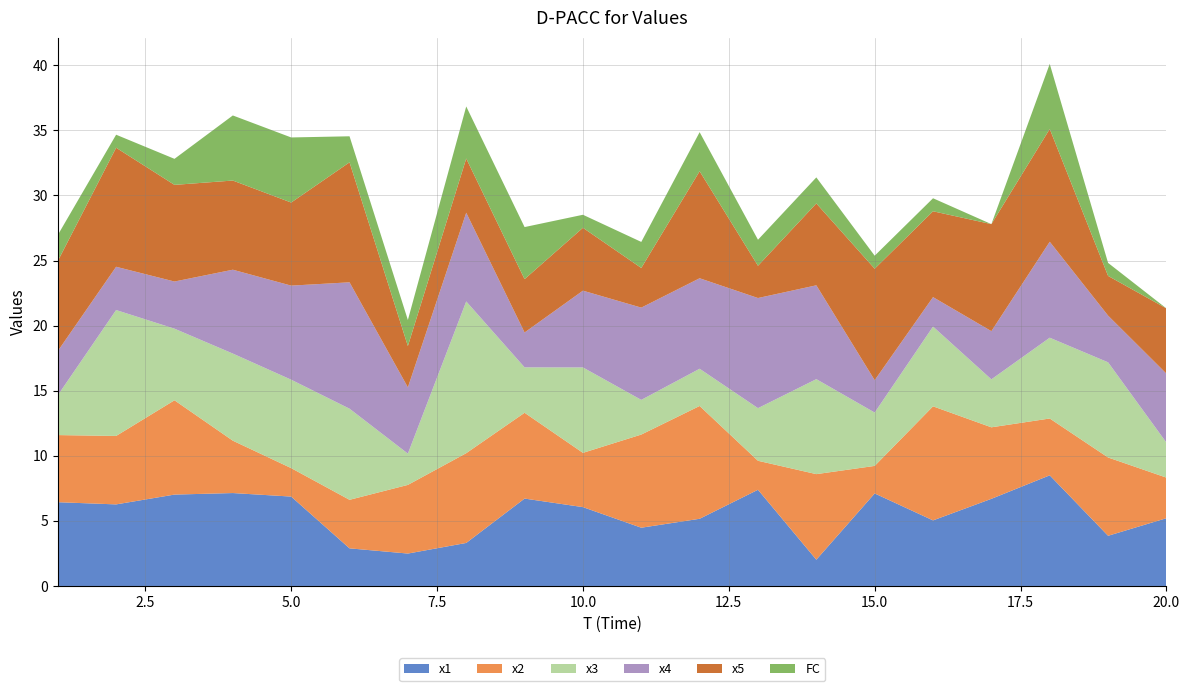

Reading left to right, list all the values displayed in this chart.

x1: 1=6.4	2=6.3	3=7.0	4=7.1	5=6.9	6=2.9	7=2.5	8=3.3	9=6.7	10=6.1	11=4.5	12=5.2	13=7.4	14=2.0	15=7.1	16=5.0	17=6.7	18=8.5	19=3.9	20=5.2
x2: 1=5.2	2=5.3	3=7.2	4=4.0	5=2.2	6=3.7	7=5.3	8=6.9	9=6.6	10=4.2	11=7.2	12=8.7	13=2.2	14=6.6	15=2.1	16=8.8	17=5.5	18=4.4	19=6.0	20=3.1
x3: 1=3.1	2=9.7	3=5.5	4=6.7	5=6.8	6=7.0	7=2.4	8=11.7	9=3.5	10=6.6	11=2.7	12=2.9	13=4.0	14=7.3	15=4.1	16=6.1	17=3.7	18=6.2	19=7.3	20=2.7
x4: 1=3.4	2=3.3	3=3.6	4=6.4	5=7.2	6=9.7	7=5.1	8=6.8	9=2.7	10=5.9	11=7.1	12=7.0	13=8.5	14=7.2	15=2.5	16=2.3	17=3.7	18=7.4	19=3.6	20=5.3
x5: 1=6.9	2=9.1	3=7.4	4=6.8	5=6.4	6=9.2	7=3.2	8=4.2	9=4.1	10=4.8	11=3.0	12=8.2	13=2.5	14=6.3	15=8.6	16=6.6	17=8.2	18=8.7	19=3.0	20=5.0
FC: 1=2.0	2=1.0	3=2.0	4=5.0	5=5.0	6=2.0	7=2.0	8=4.0	9=4.0	10=1.0	11=2.0	12=3.0	13=2.0	14=2.0	15=1.0	16=1.0	17=0.0	18=5.0	19=1.0	20=0.0